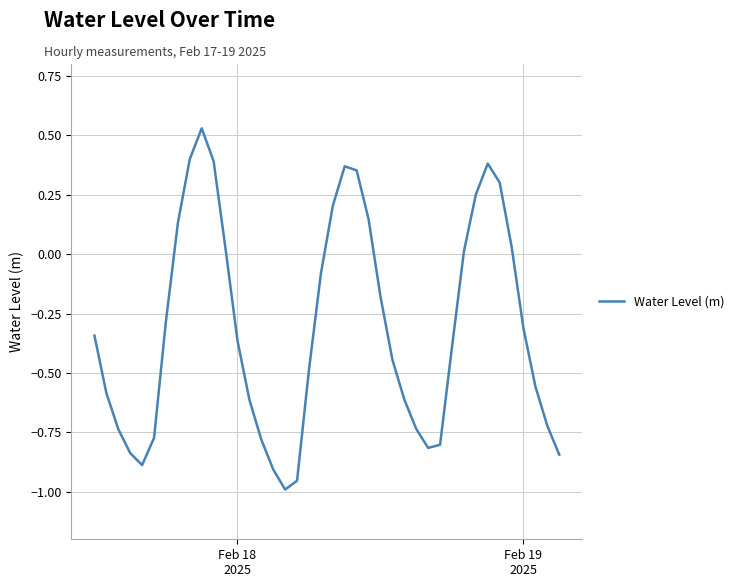

How many distinct data groups are displayed?

1